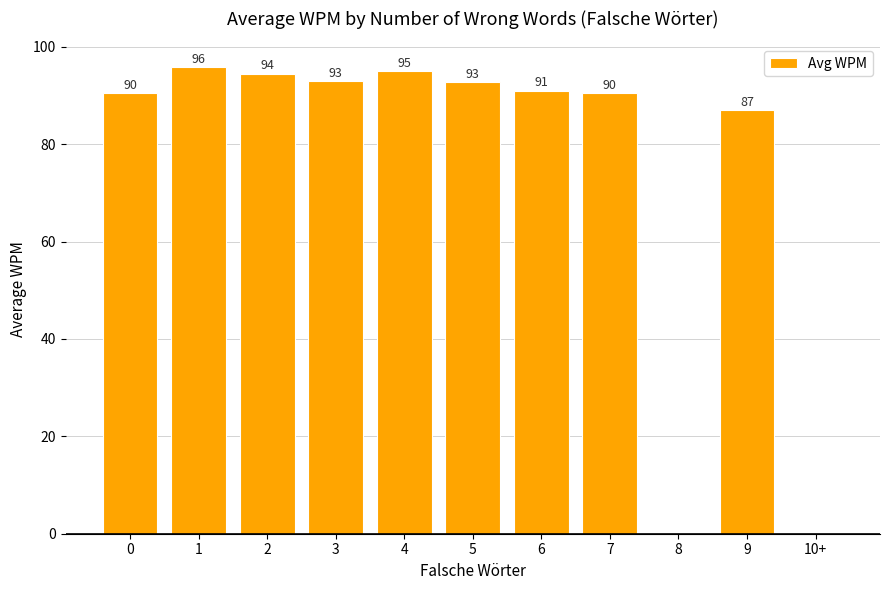

Where is the data nearest to the value 47?

9